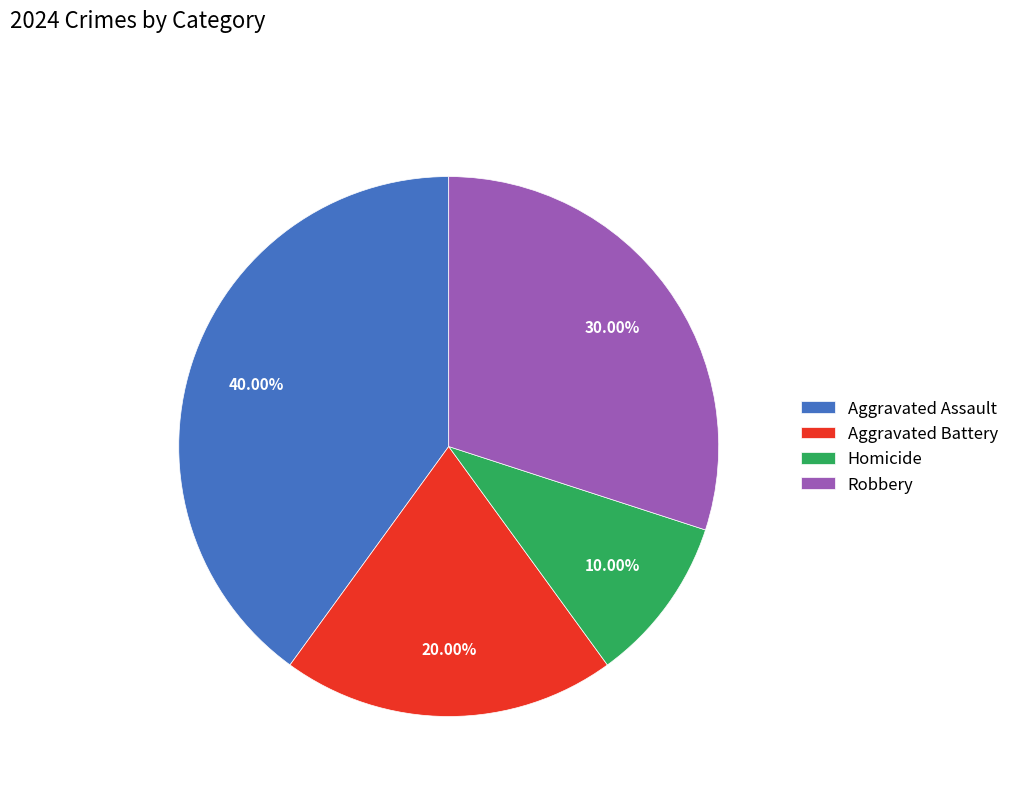

Do Aggravated Assault and Aggravated Battery together represent more than half of the pie?

Yes